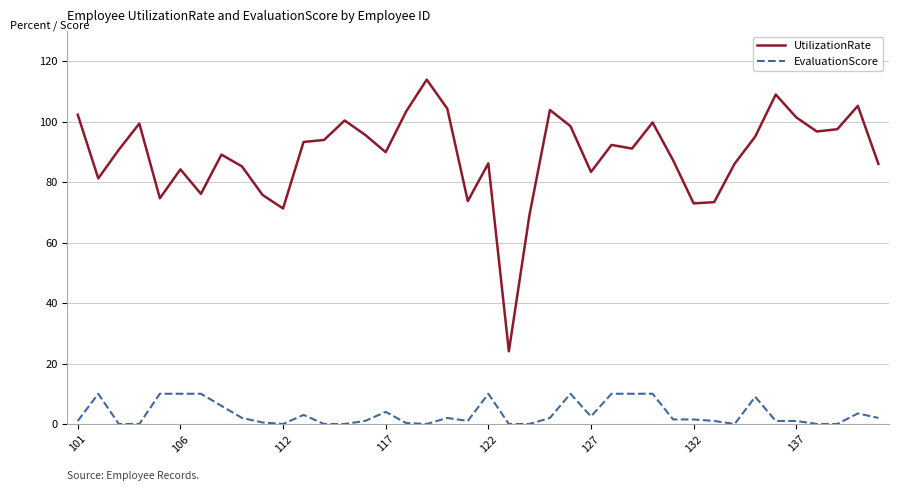

List the series in order of their peak value, highest first.

UtilizationRate, EvaluationScore